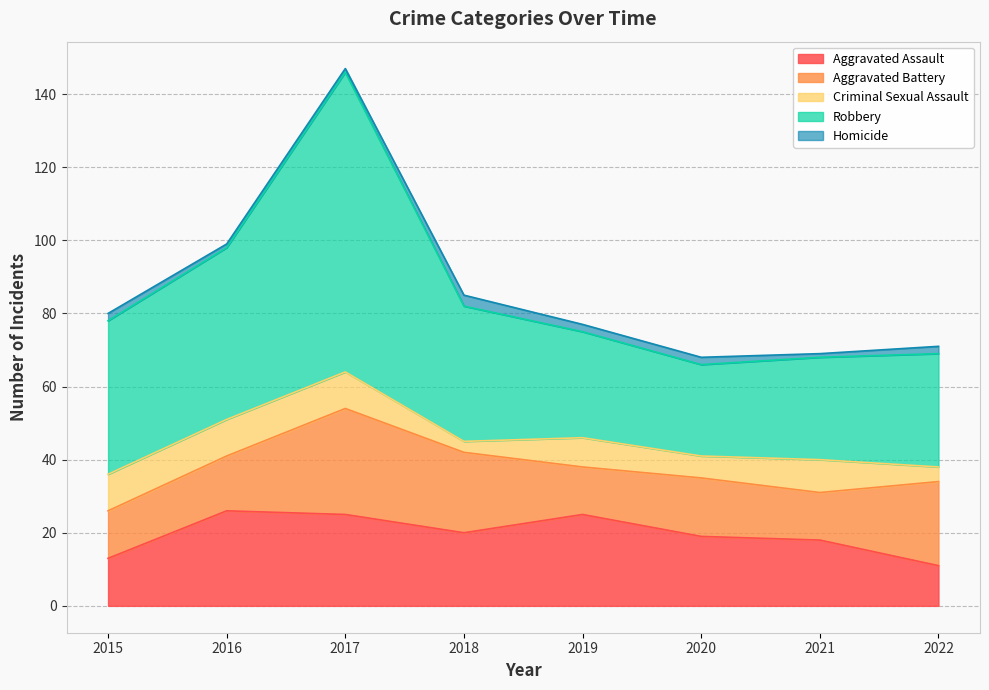

True or false: Homicide and Aggravated Battery intersect in this chart.

False